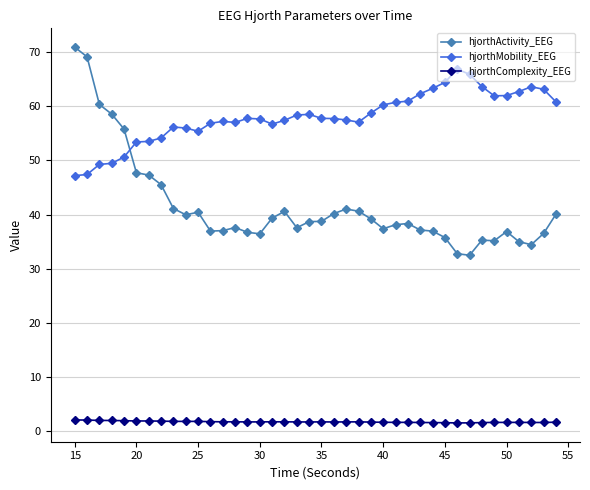

True or false: hjorthComplexity_EEG has more than 1 interior local peaks.

True